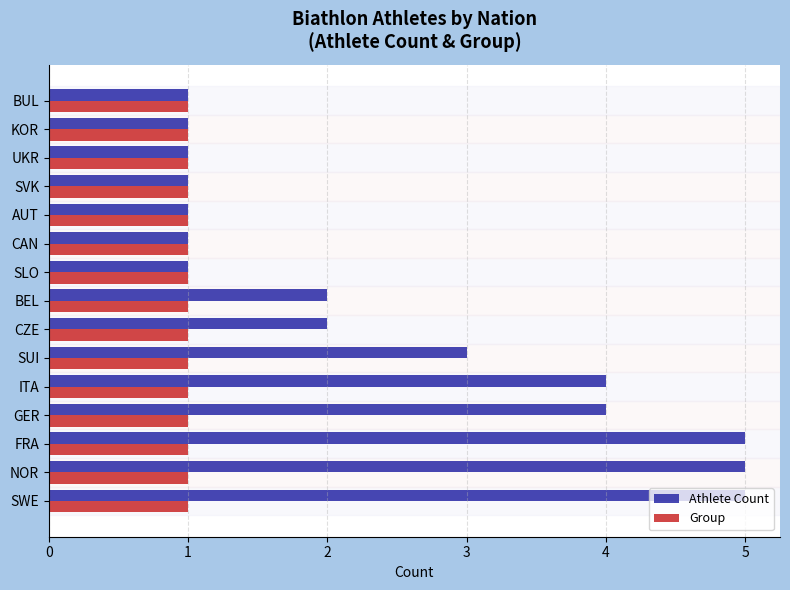

List the series in order of their peak value, lowest first.

Group, Athlete Count